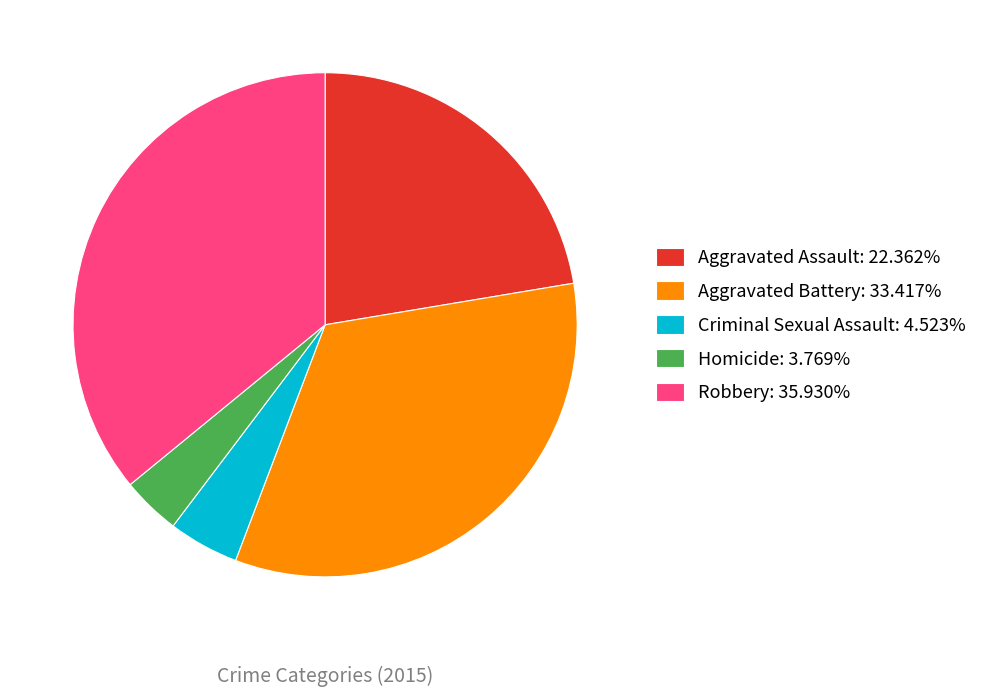

Rank the categories by value from lowest to highest.

Homicide, Criminal Sexual Assault, Aggravated Assault, Aggravated Battery, Robbery